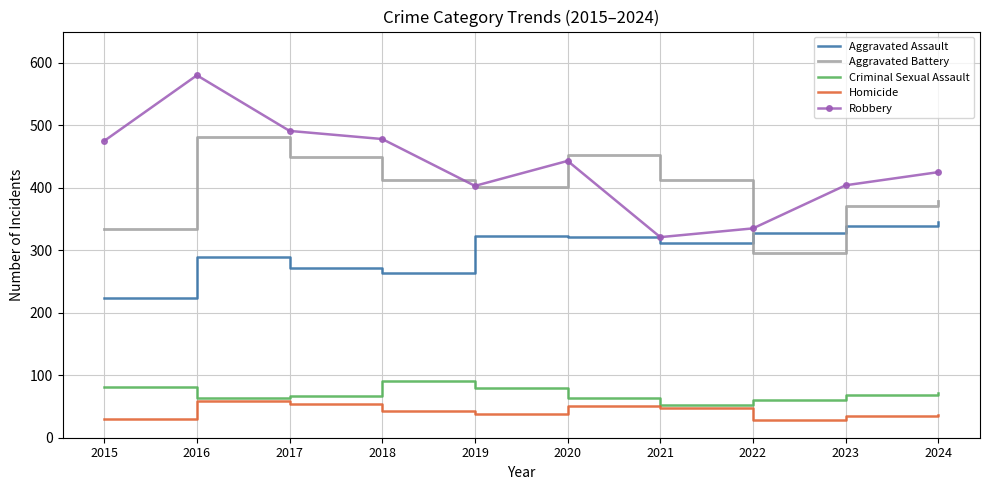

What is the minimum value shown in the chart?

29